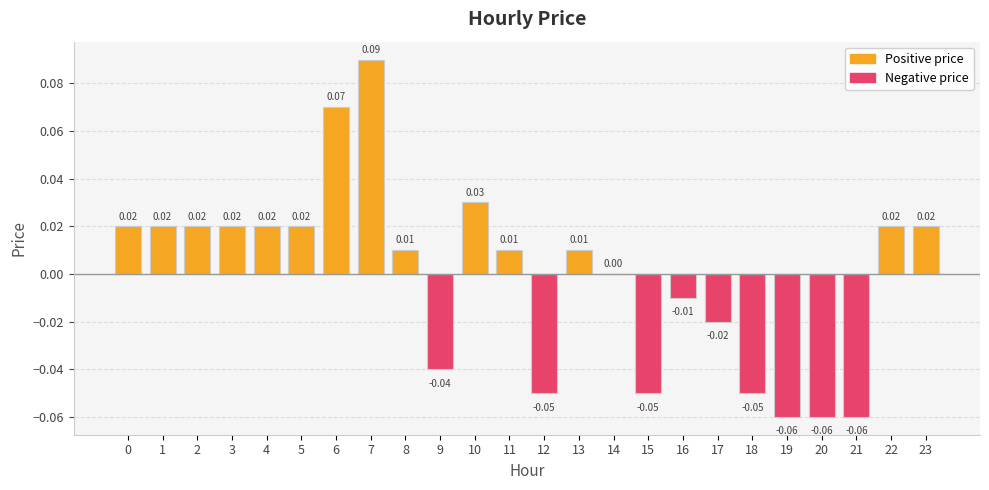

Between 16 and 17, which is larger?

16